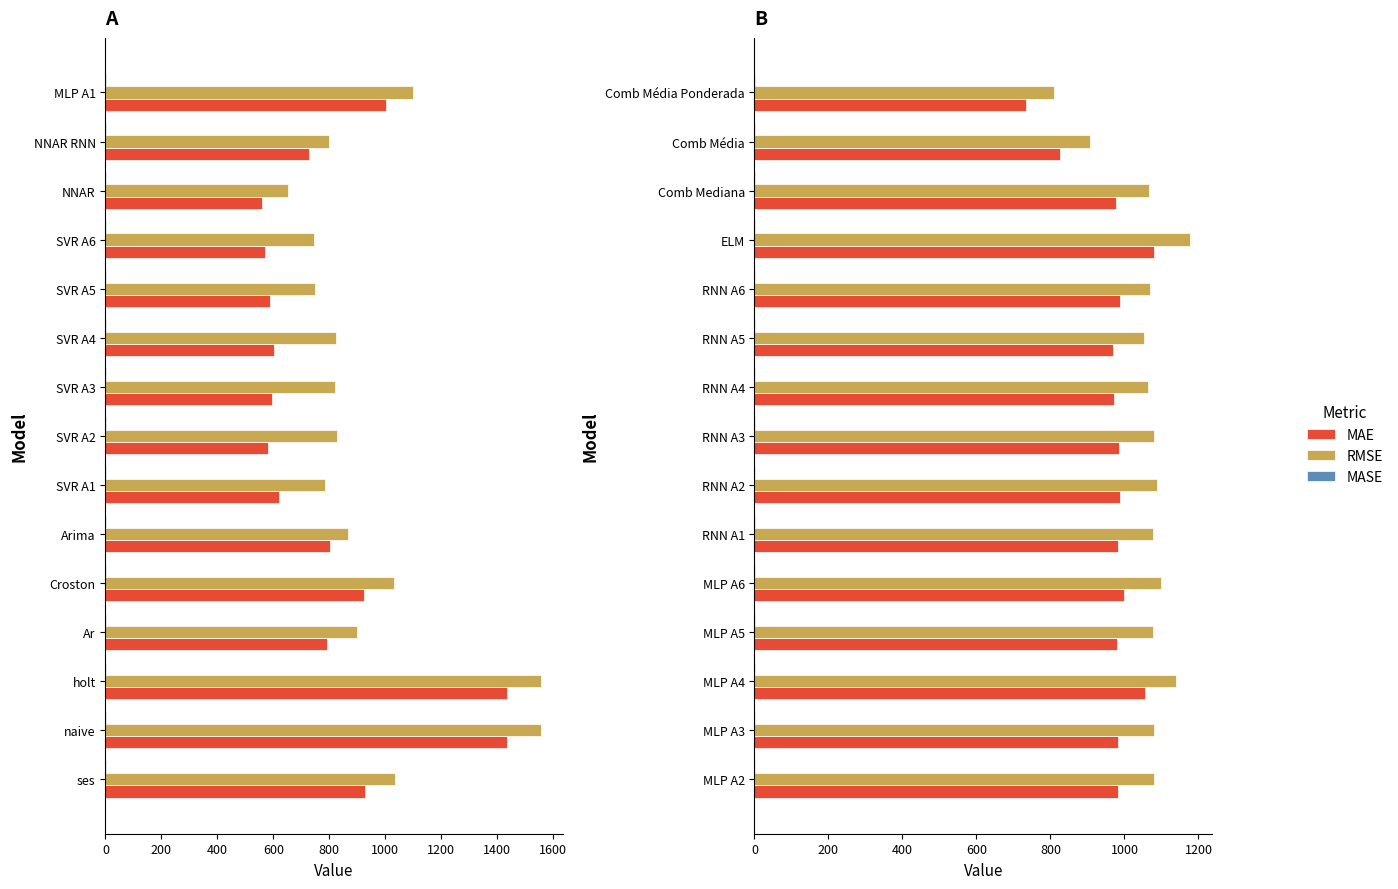

The value of MAE at Comb Média is 418.9. True or false?

False